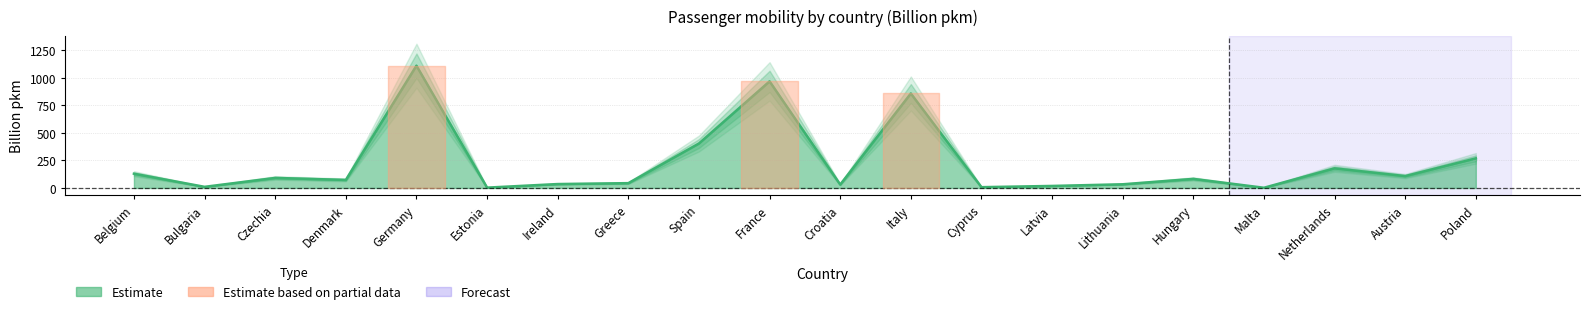

What is the change in value from Czechia to Poland?

+177.9